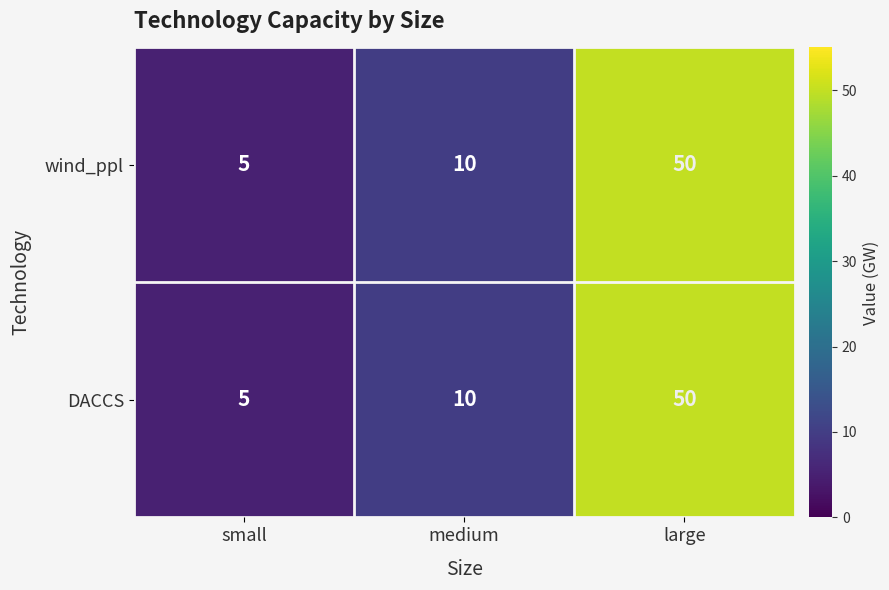

Is the value of DACCS at small greater than the value of wind_ppl at large?

No